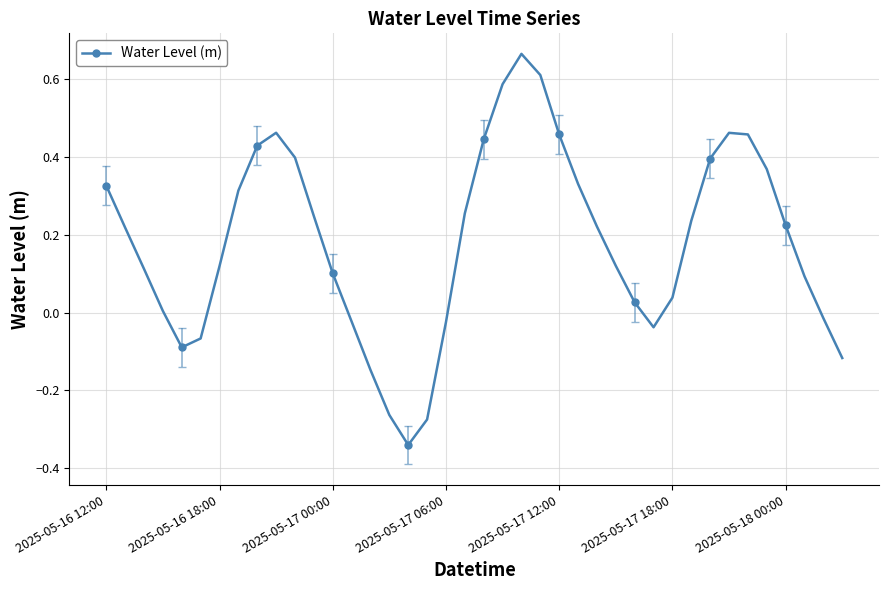

True or false: the data has more than 2 interior local peaks.

True